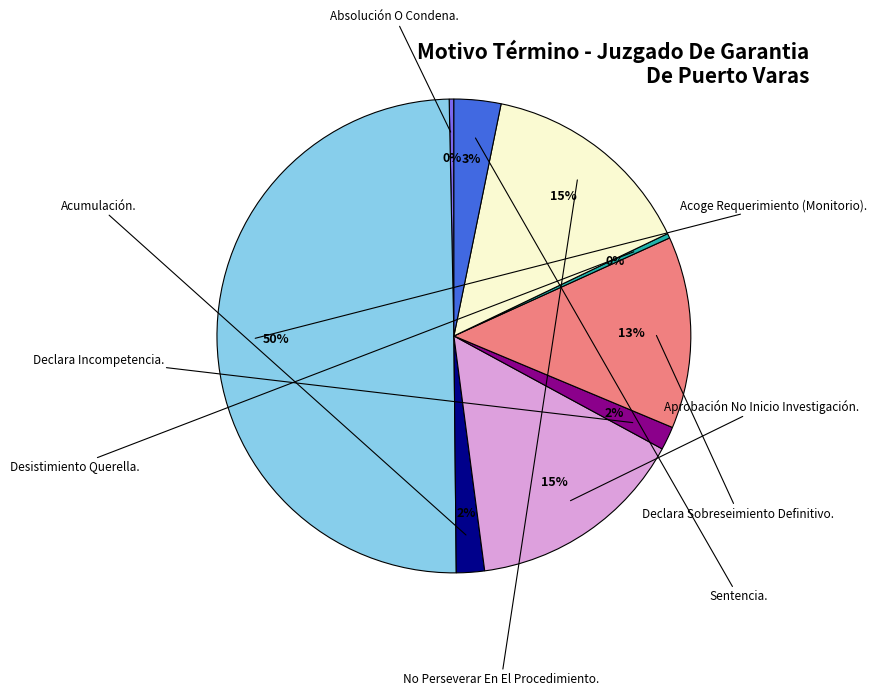

Is it true that Acumulación. is 2% of the pie?

True